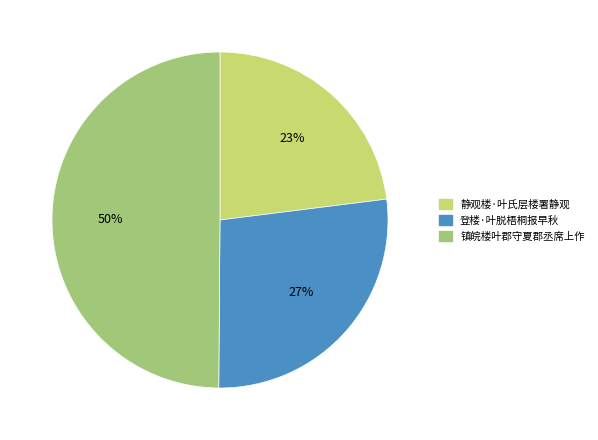

To the nearest percent, what is the difference between the largest and smallest slice percentages?

27%